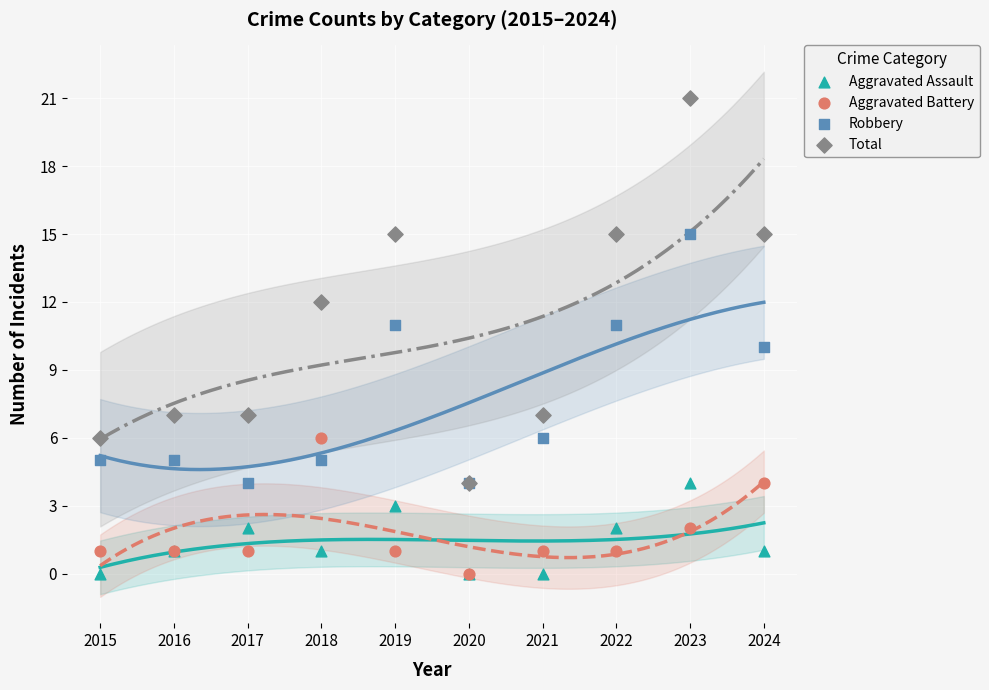

In the Robbery series, what Y value is closest to 9?

10